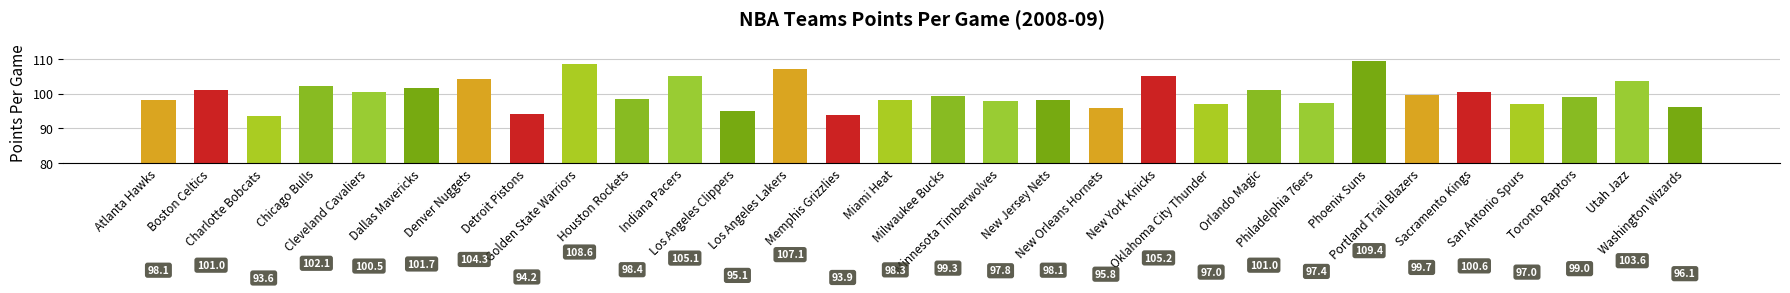

Approximately how many times larger is the value at Portland Trail Blazers compared to Indiana Pacers?

0.9